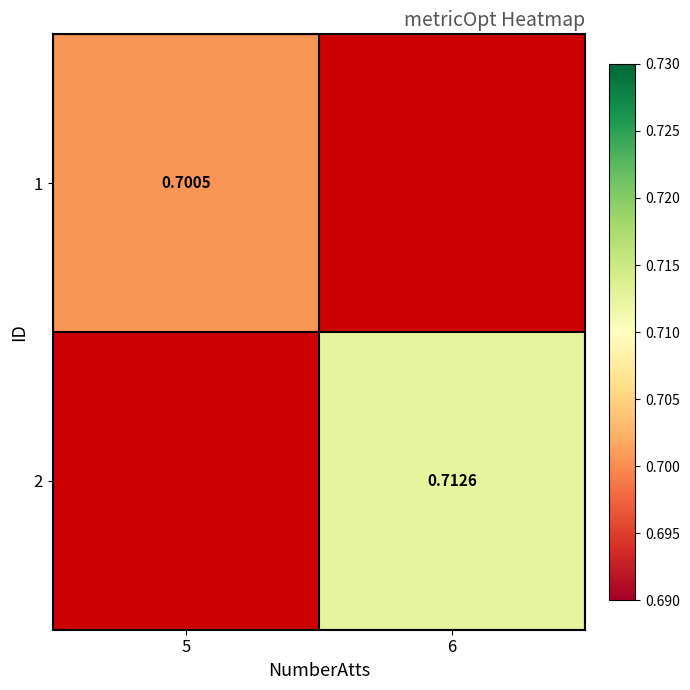

Between 6 and 5, which is larger?

5